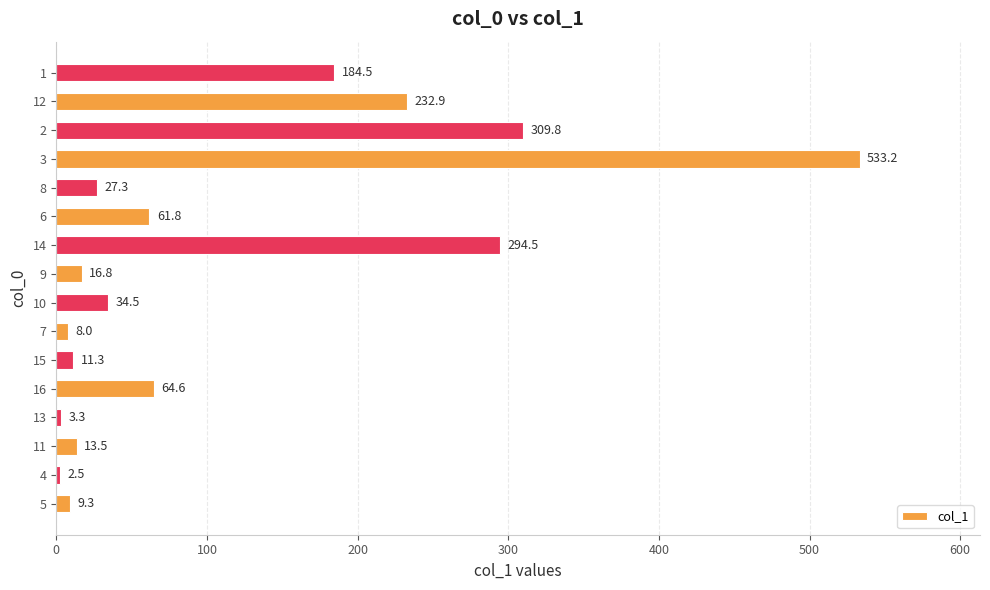

At which label is the value closest to 267?

14